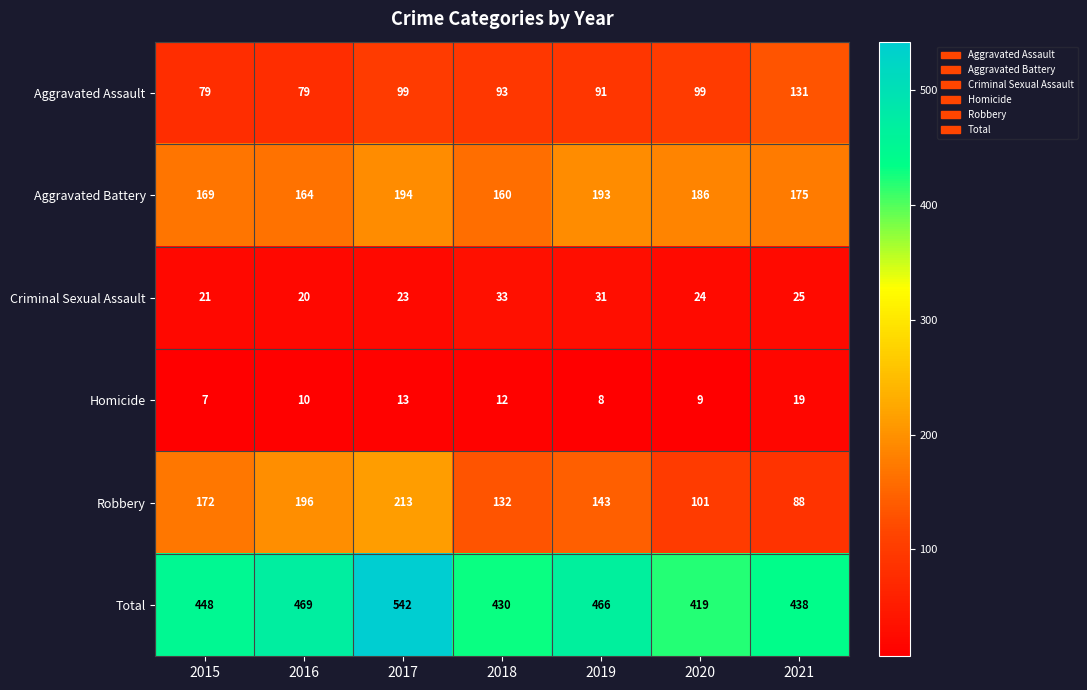

What is the approximate value of Criminal Sexual Assault at 2019, to the nearest 10?

30